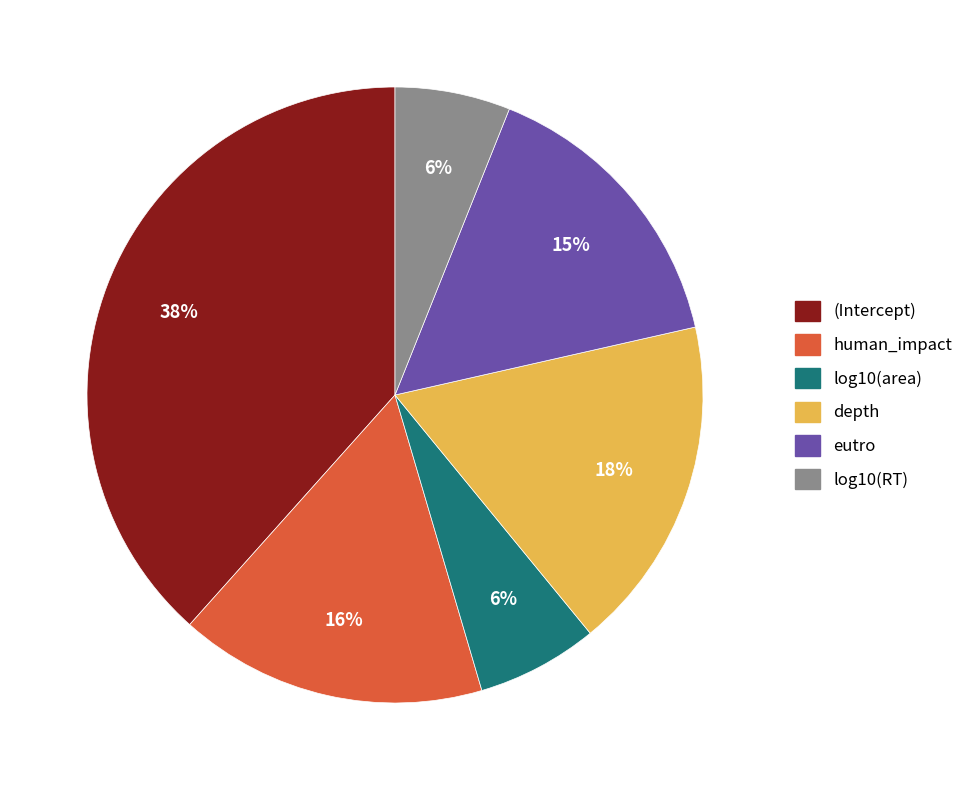

To the nearest percent, what portion does log10(RT) represent?

6%